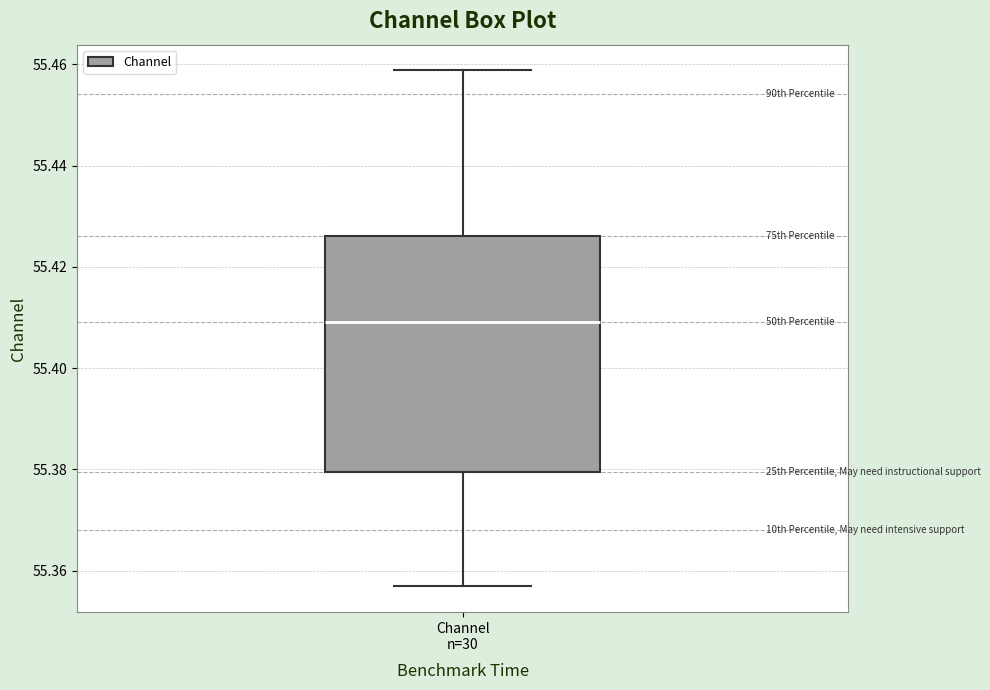

Transcribe this box plot: give where the median line is, the range the box spans, and where the two whiskers end, as read against the y-axis. The values are not printed on the chart, so give them approximately, as read against the axis.

median 55.410, box 55.380 to 55.426, whiskers 55.356 to 55.458